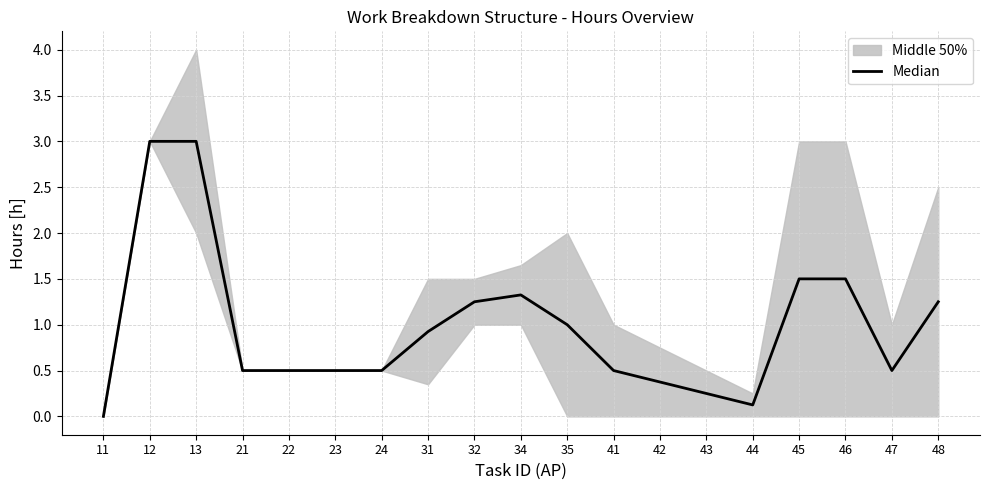

What value does the data have at 22?

0.5